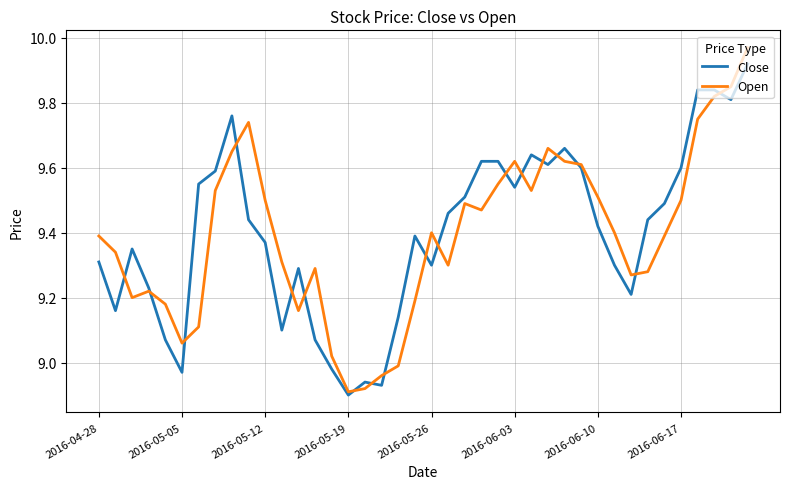

At how many categories does at least one series exceed 9?

37